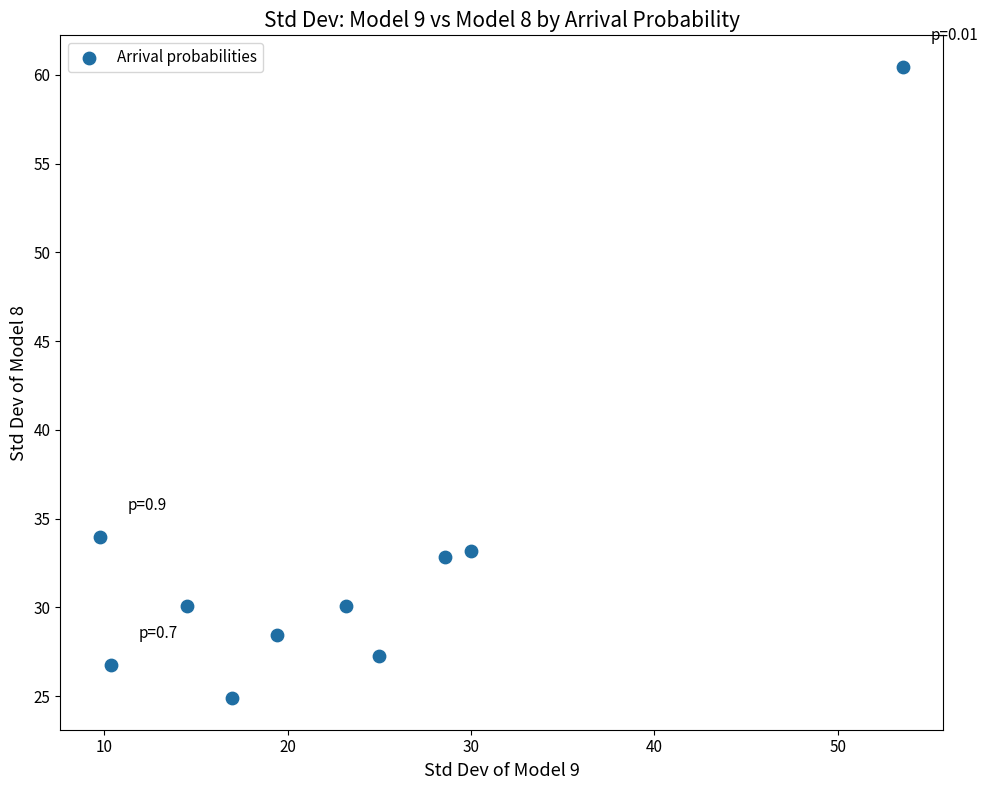

What is the range of X values (max minus min)?

43.8